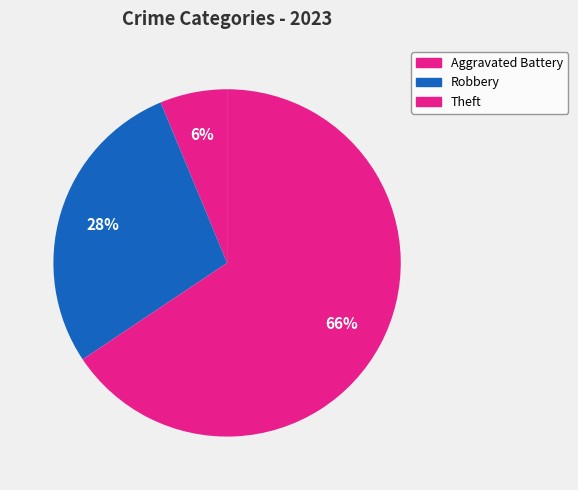

Which slice represents more than half of the pie?

Theft